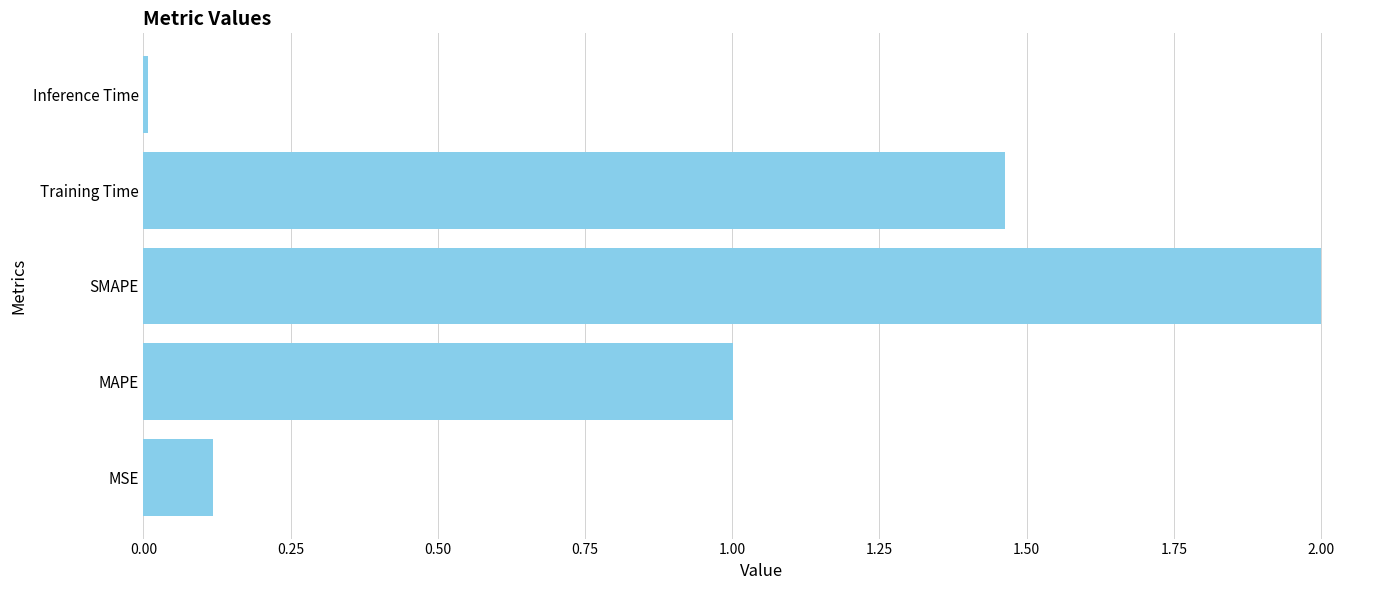

Which label corresponds to the smallest value in the chart?

Inference Time